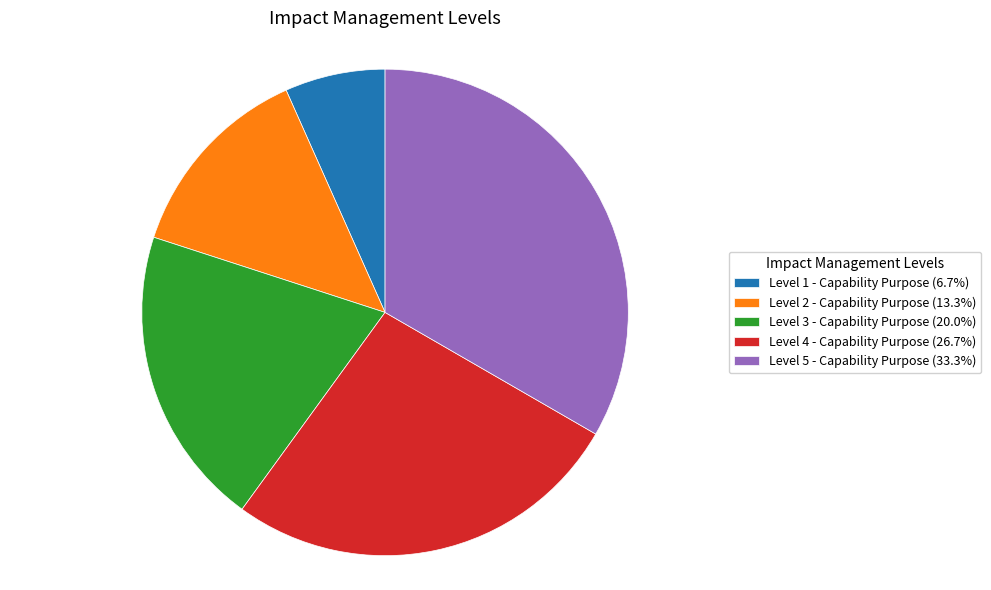

Between Level 3 - Capability Purpose and Level 2 - Capability Purpose, which is larger?

Level 3 - Capability Purpose